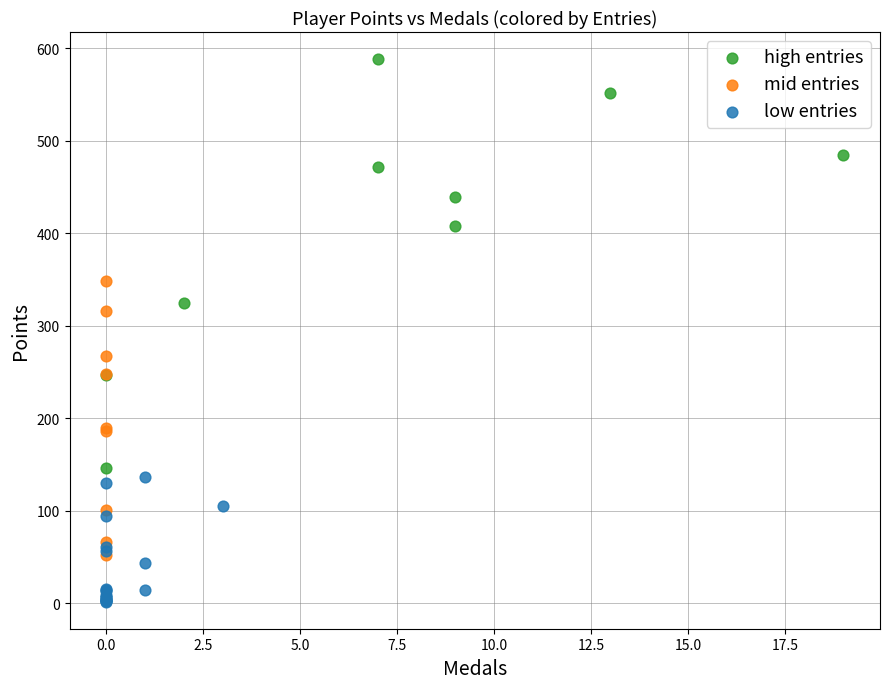

Which series contains the lowest Y value?

low entries